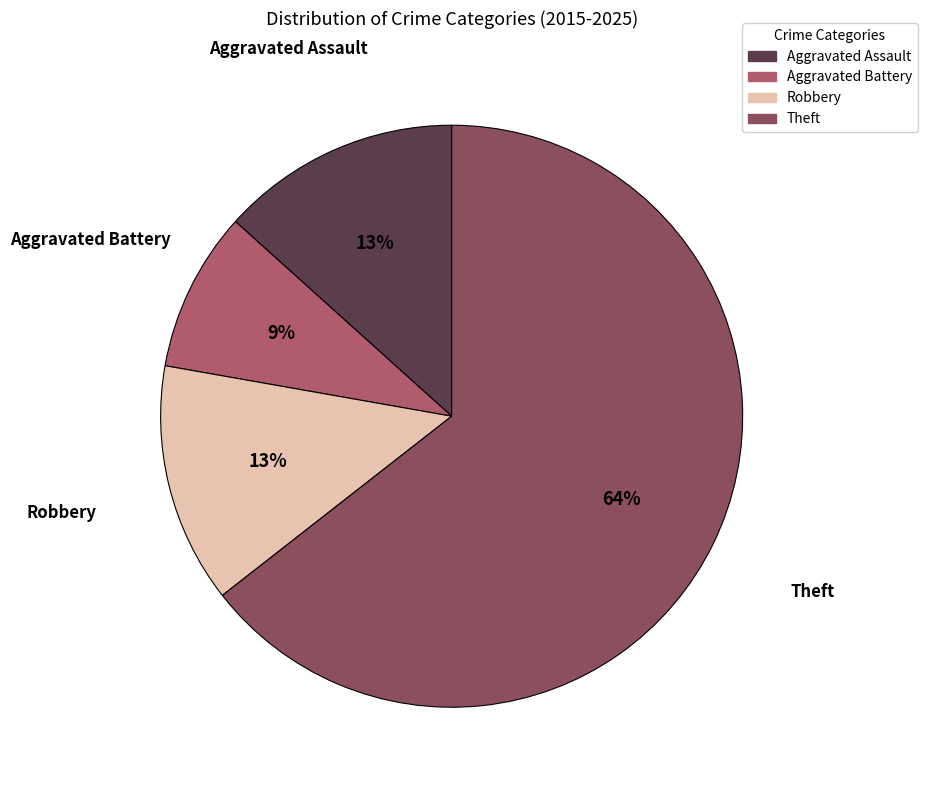

To the nearest percent, what portion does Aggravated Battery represent?

9%